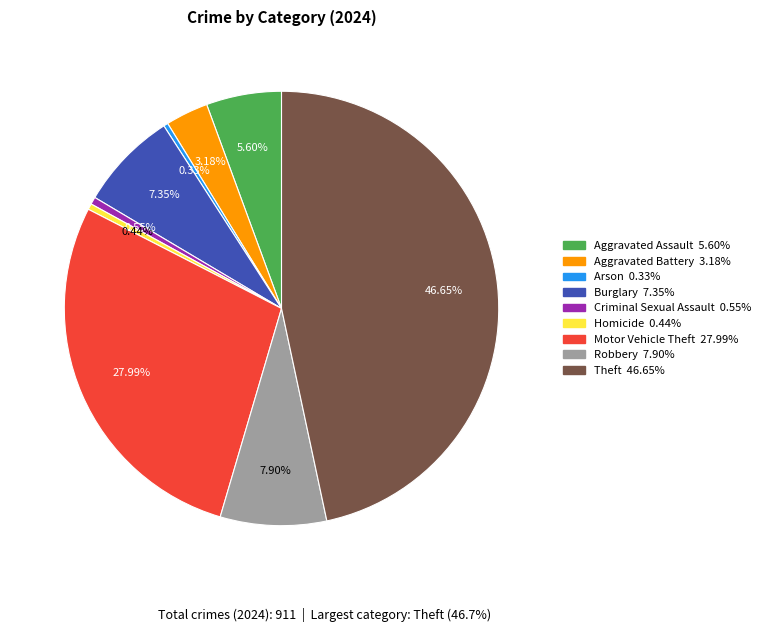

Is there a majority slice in this chart?

No